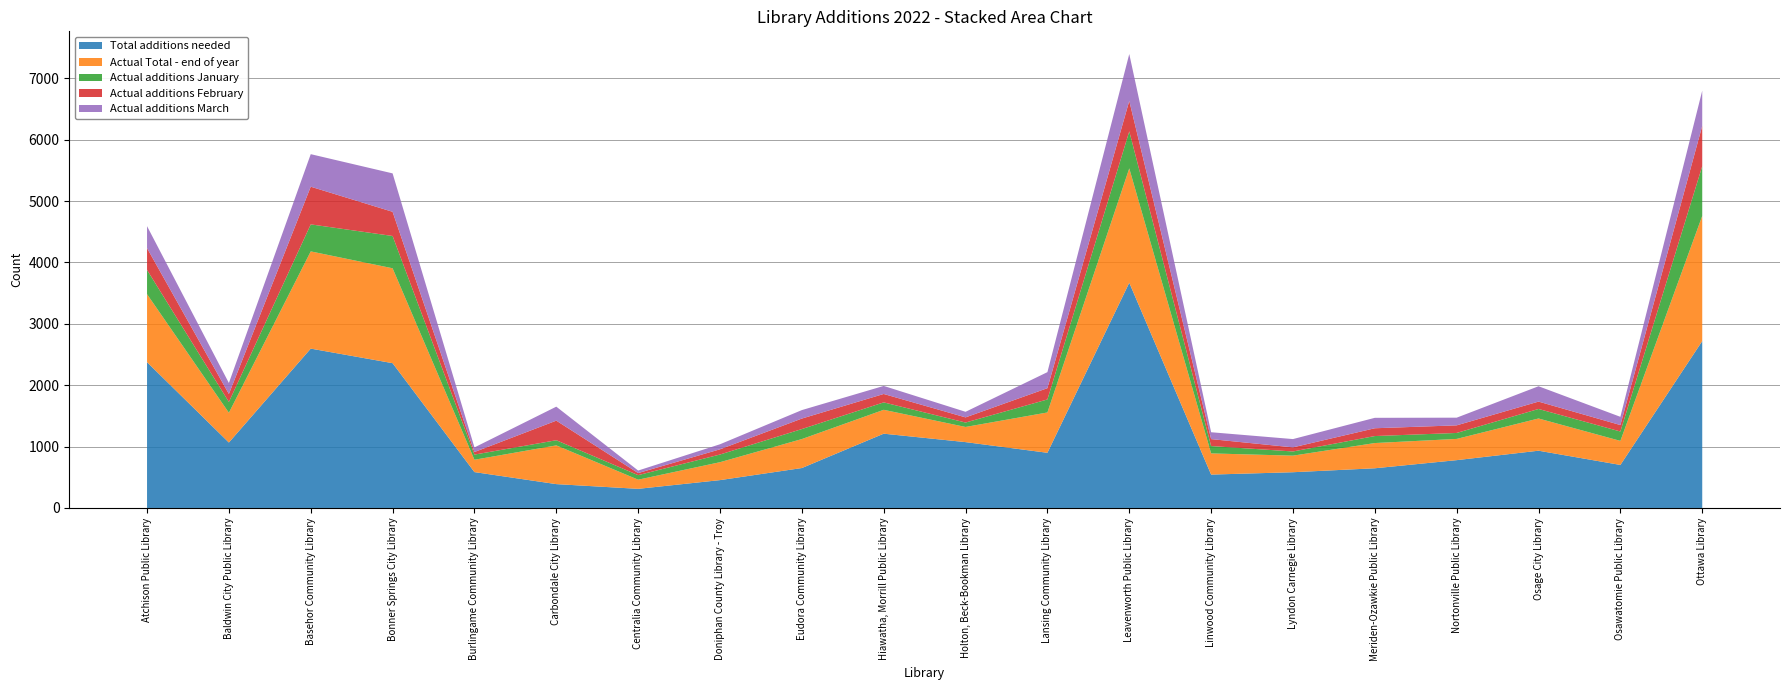

Reading left to right, transcribe all the data shown in this chart.

Total additions needed: Atchison Public Library=2375.3	Baldwin City Public Library=1066.3	Basehor Community Library=2596.4	Bonner Springs City Library=2359.3	Burlingame Community Library=584.5	Carbondale City Library=388.6	Centralia Community Library=311.8	Doniphan County Library - Troy=453.9	Eudora Community Library=650.8	Hiawatha, Morrill Public Library=1210.4	Holton, Beck-Bookman Library=1072.9	Lansing Community Library=899.0	Leavenworth Public Library=3669.8	Linwood Community Library=543.9	Lyndon Carnegie Library=582.5	Meriden-Ozawkie Public Library=646.8	Nortonville Public Library=779.2	Osage City Library=933.1	Osawatomie Public Library=701.1	Ottawa Library=2719.0
Actual Total - end of year: Atchison Public Library=1108.0	Baldwin City Public Library=485.0	Basehor Community Library=1584.0	Bonner Springs City Library=1546.0	Burlingame Community Library=201.0	Carbondale City Library=631.0	Centralia Community Library=149.0	Doniphan County Library - Troy=292.0	Eudora Community Library=472.0	Hiawatha, Morrill Public Library=389.0	Holton, Beck-Bookman Library=247.0	Lansing Community Library=657.0	Leavenworth Public Library=1863.0	Linwood Community Library=345.0	Lyndon Carnegie Library=270.0	Meriden-Ozawkie Public Library=411.0	Nortonville Public Library=346.0	Osage City Library=525.0	Osawatomie Public Library=392.0	Ottawa Library=2040.0
Actual additions January: Atchison Public Library=395.0	Baldwin City Public Library=176.0	Basehor Community Library=440.0	Bonner Springs City Library=526.0	Burlingame Community Library=84.0	Carbondale City Library=84.0	Centralia Community Library=74.0	Doniphan County Library - Troy=125.0	Eudora Community Library=163.0	Hiawatha, Morrill Public Library=121.0	Holton, Beck-Bookman Library=72.0	Lansing Community Library=212.0	Leavenworth Public Library=603.0	Linwood Community Library=120.0	Lyndon Carnegie Library=68.0	Meriden-Ozawkie Public Library=114.0	Nortonville Public Library=97.0	Osage City Library=155.0	Osawatomie Public Library=153.0	Ottawa Library=810.0
Actual additions February: Atchison Public Library=355.0	Baldwin City Public Library=130.0	Basehor Community Library=614.0	Bonner Springs City Library=394.0	Burlingame Community Library=42.0	Carbondale City Library=319.0	Centralia Community Library=34.0	Doniphan County Library - Troy=85.0	Eudora Community Library=171.0	Hiawatha, Morrill Public Library=137.0	Holton, Beck-Bookman Library=84.0	Lansing Community Library=184.0	Leavenworth Public Library=496.0	Linwood Community Library=113.0	Lyndon Carnegie Library=67.0	Meriden-Ozawkie Public Library=127.0	Nortonville Public Library=124.0	Osage City Library=120.0	Osawatomie Public Library=105.0	Ottawa Library=656.0
Actual additions March: Atchison Public Library=358.0	Baldwin City Public Library=179.0	Basehor Community Library=530.0	Bonner Springs City Library=626.0	Burlingame Community Library=75.0	Carbondale City Library=228.0	Centralia Community Library=41.0	Doniphan County Library - Troy=82.0	Eudora Community Library=138.0	Hiawatha, Morrill Public Library=131.0	Holton, Beck-Bookman Library=91.0	Lansing Community Library=261.0	Leavenworth Public Library=764.0	Linwood Community Library=112.0	Lyndon Carnegie Library=135.0	Meriden-Ozawkie Public Library=170.0	Nortonville Public Library=125.0	Osage City Library=250.0	Osawatomie Public Library=134.0	Ottawa Library=574.0